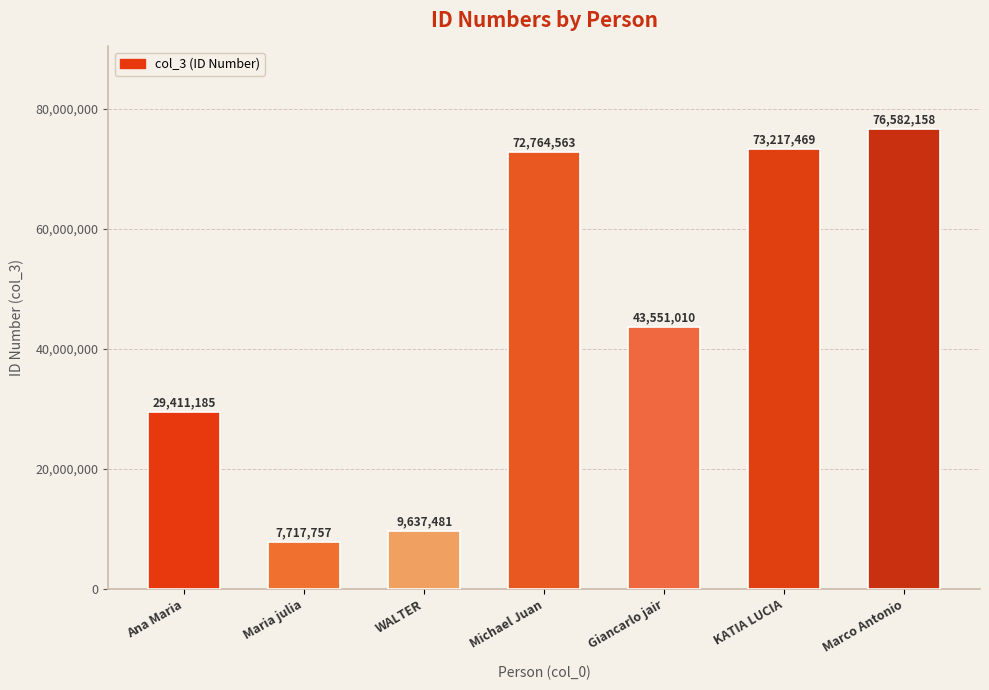

What is the maximum value shown in the chart?

76582158